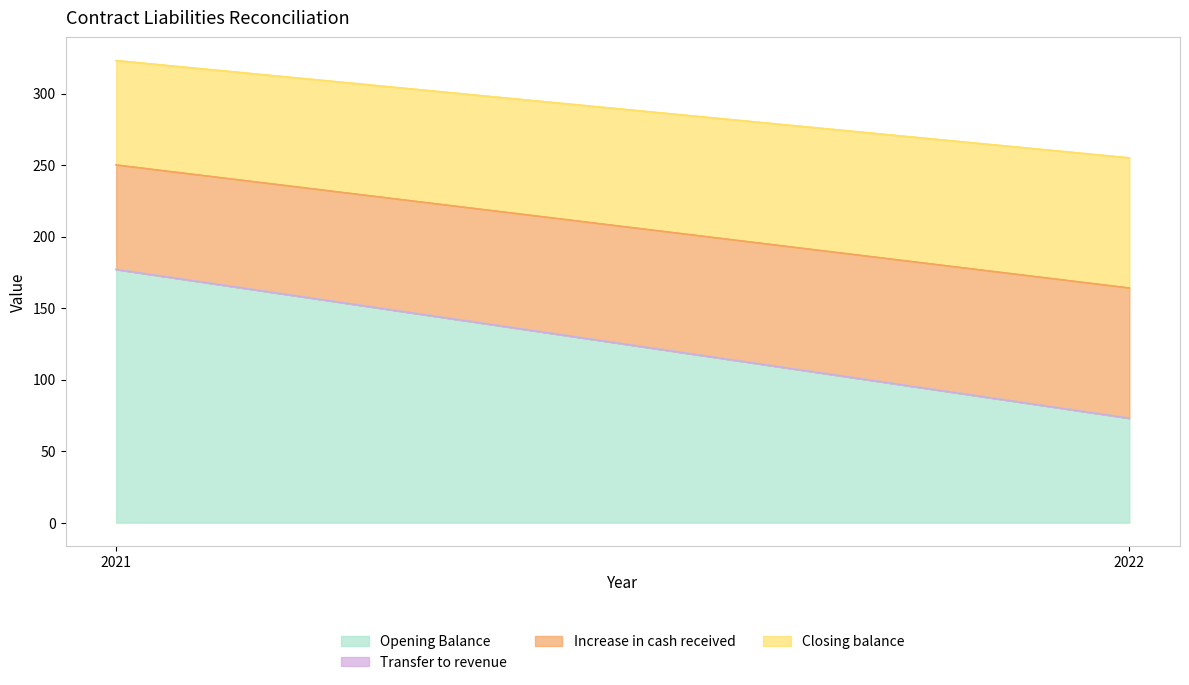

Reading left to right, list all the values displayed in this chart.

Opening Balance: 2022=73	2021=177
Transfer to revenue: 2022=-73	2021=-177
Increase in cash received: 2022=91	2021=73
Closing balance: 2022=91	2021=73